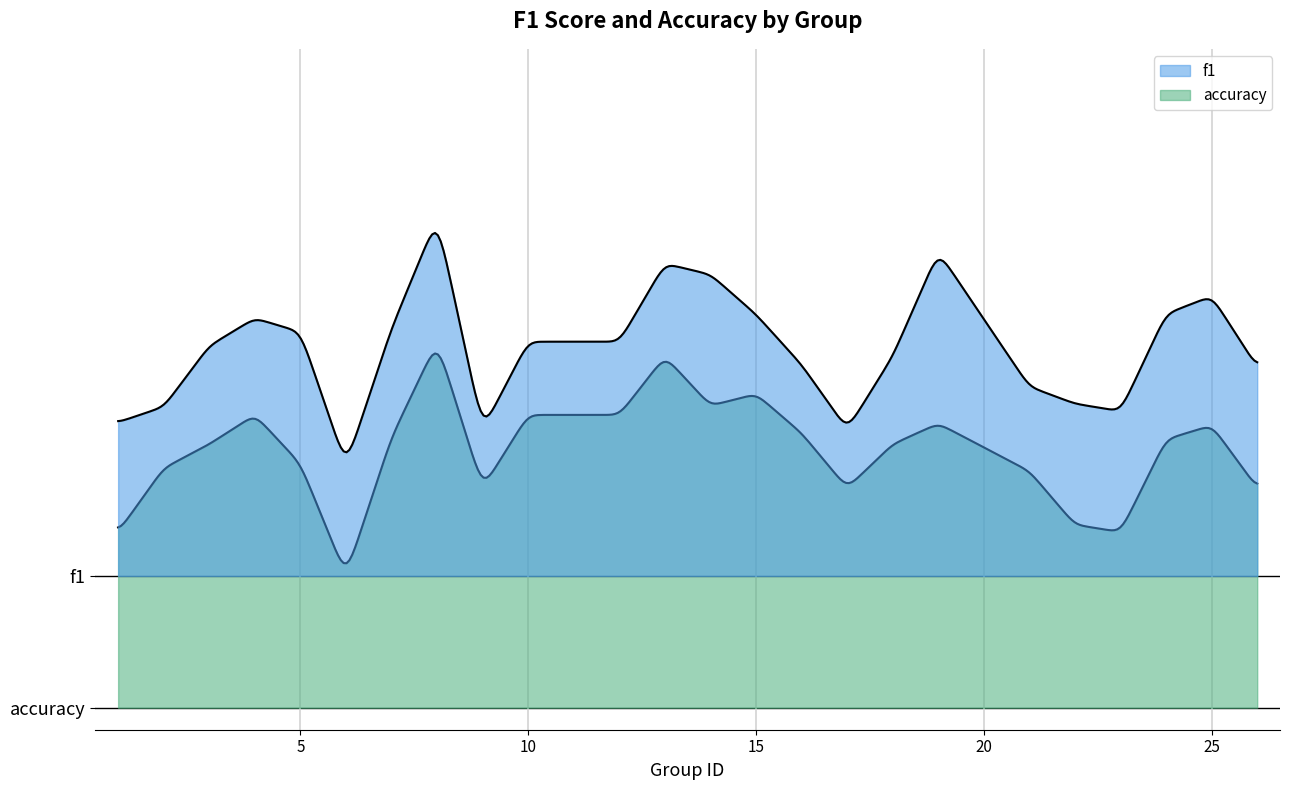

Reading left to right, transcribe all the data shown in this chart.

f1: 1=0.3	2=0.4	3=0.5	4=0.6	5=0.6	6=0.3	7=0.6	8=0.8	9=0.3	10=0.5	12=0.5	13=0.7	14=0.7	15=0.6	16=0.5	17=0.3	18=0.5	19=0.7	21=0.4	22=0.4	23=0.4	24=0.6	25=0.6	26=0.5
accuracy: 1=0.4	2=0.5	3=0.6	4=0.7	5=0.6	6=0.3	7=0.6	8=0.8	9=0.5	10=0.7	12=0.7	13=0.8	14=0.7	15=0.7	16=0.6	17=0.5	18=0.6	19=0.6	21=0.5	22=0.4	23=0.4	24=0.6	25=0.6	26=0.5